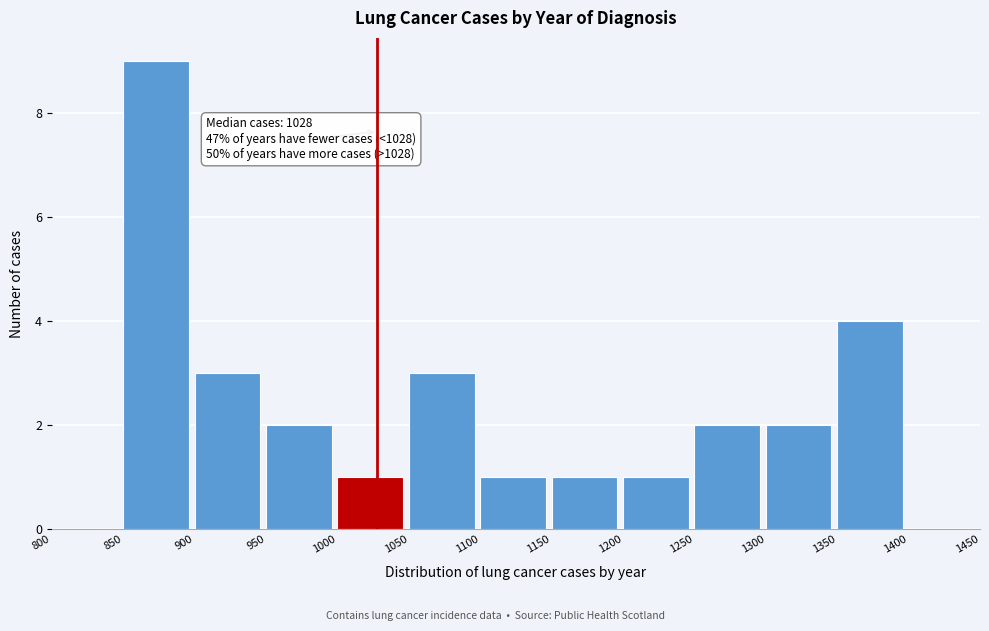

Over which range of the x-axis is the bar tallest?

850 to 900